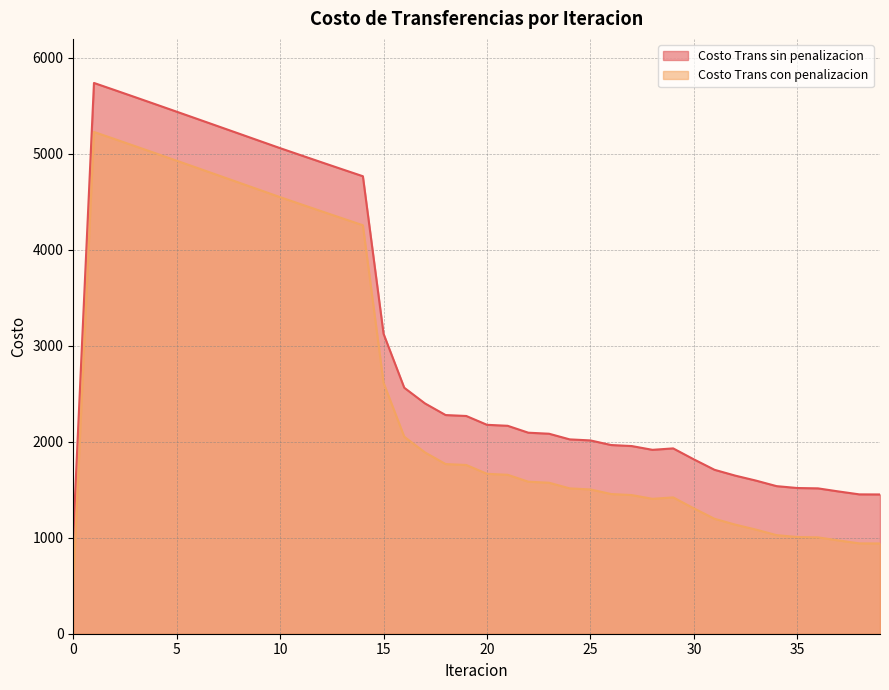

How many lines are shown in the chart?

2